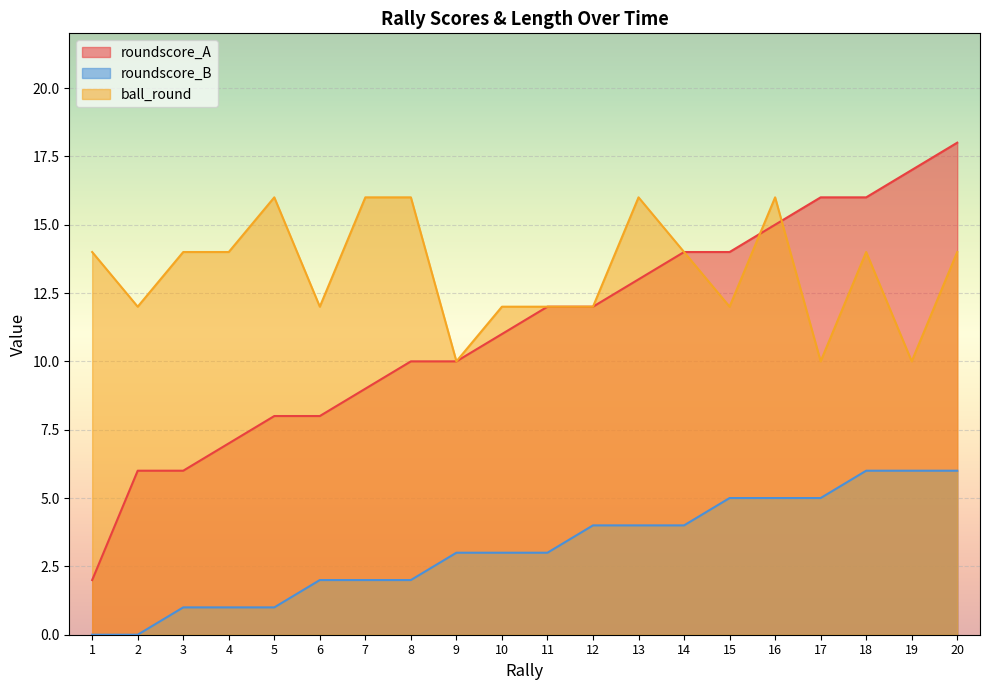

At which category is the sum across all series the highest?

20